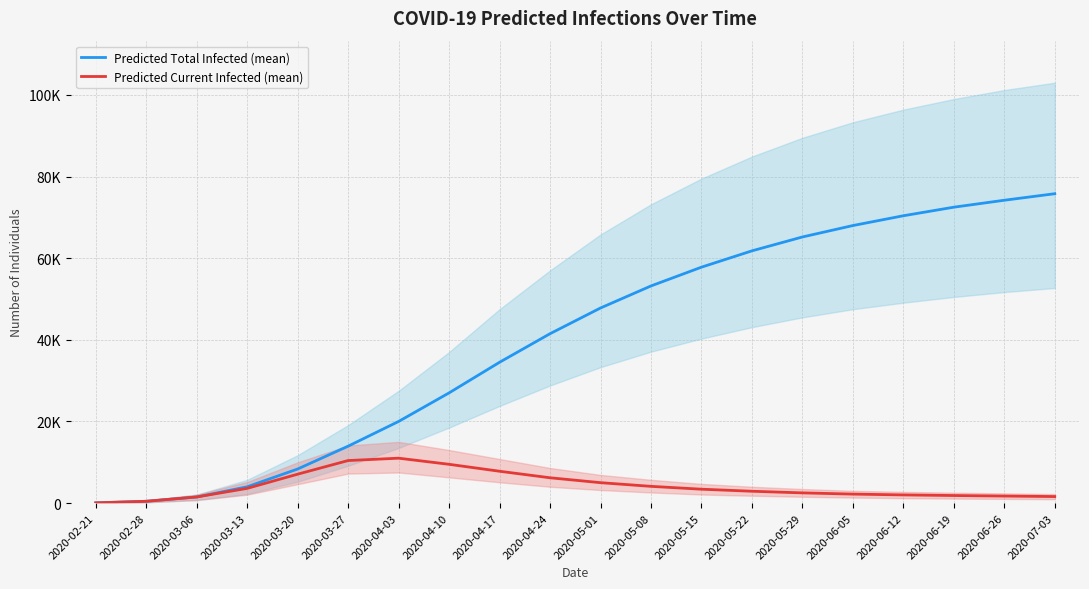

What are all the series names shown in the legend?

Predicted Total Infected (mean), Predicted Current Infected (mean)